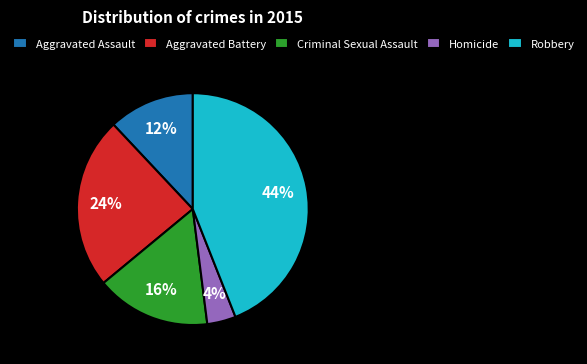

True or false: Homicide accounts for 4% of the total.

True